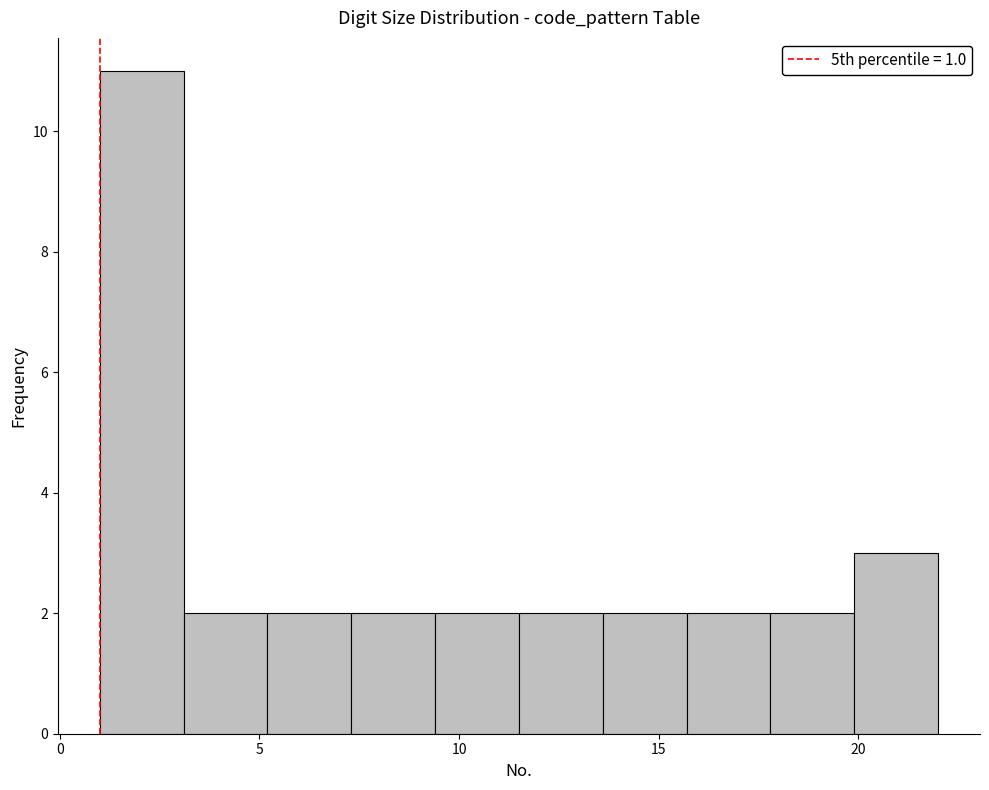

Which range on the x-axis has the tallest bar?

1.0 to 3.1